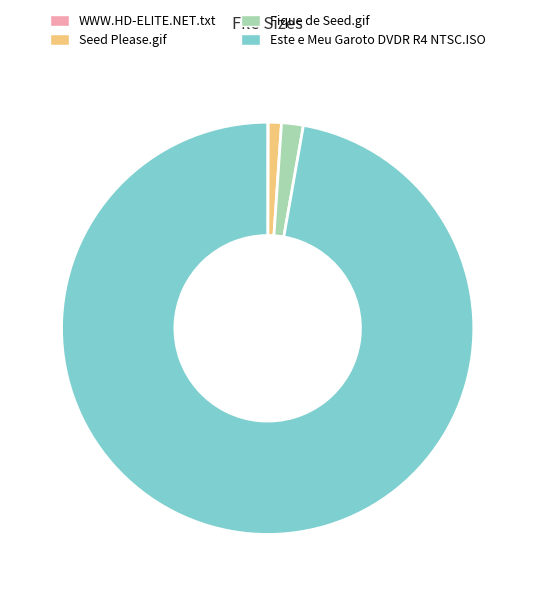

Which slice is the largest?

Este e Meu Garoto DVDR R4 NTSC.ISO